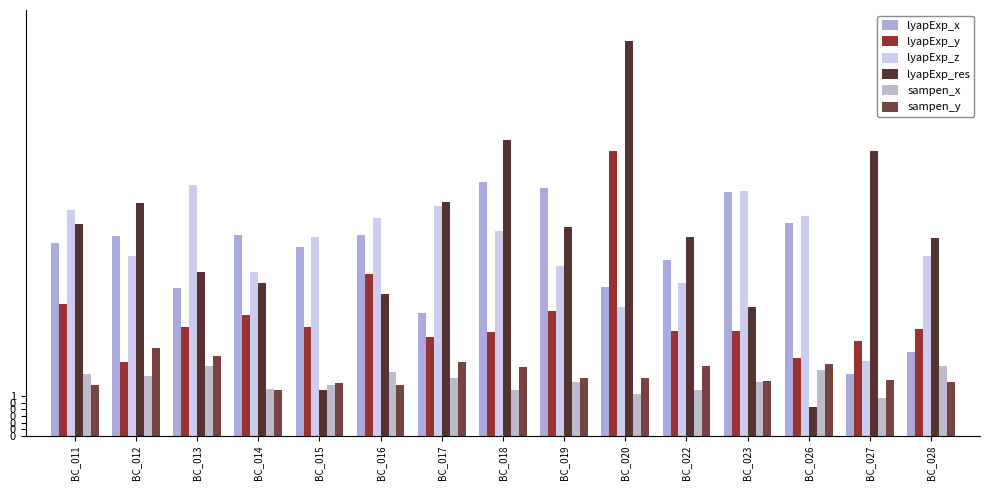

At which label does lyapExp_res first exceed 3?

BC_011